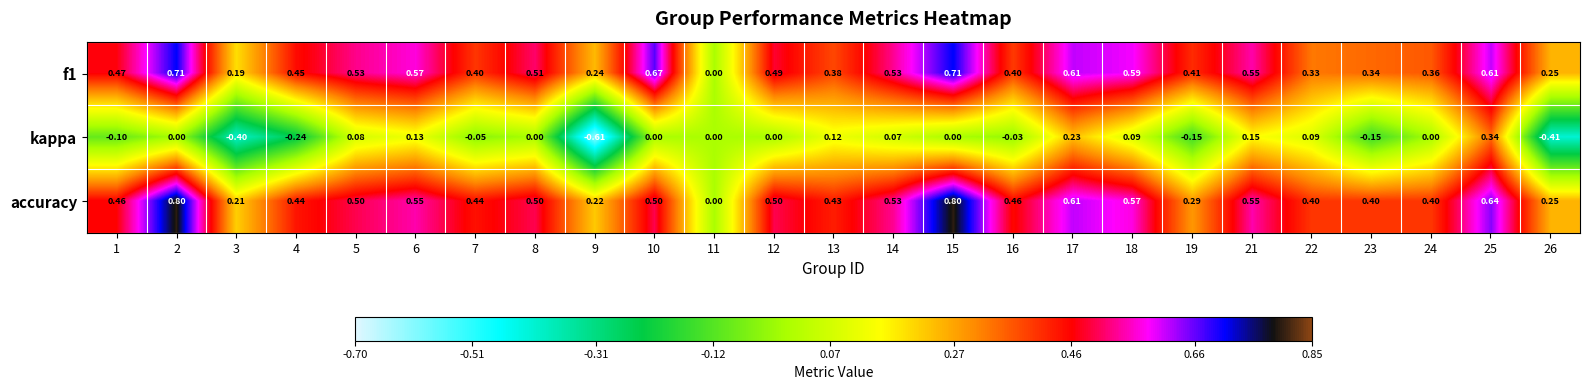

Which series has the largest total across all categories?

accuracy